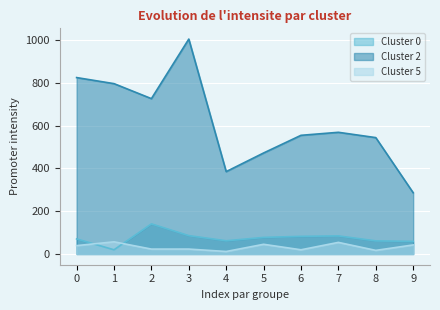

What value does the Cluster 2 series have at 1?

796.4